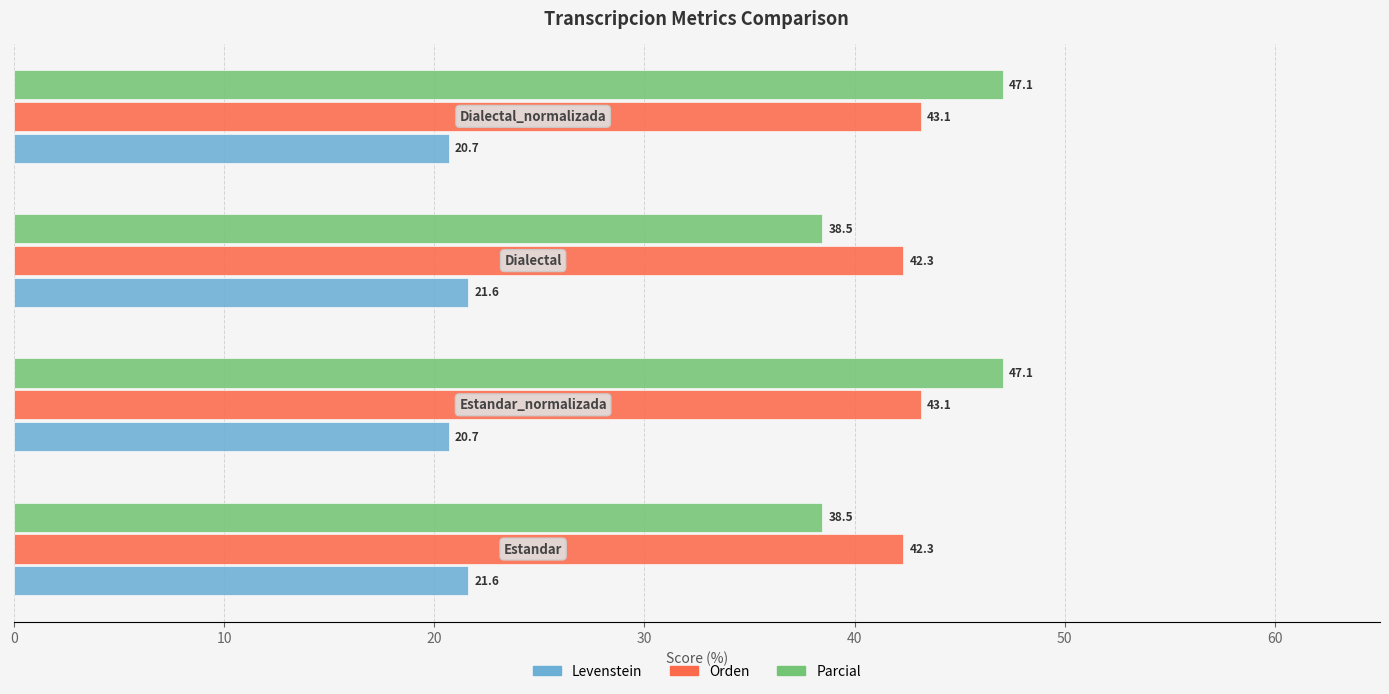

What is the difference between the maximum and second lowest values in the Levenstein series?

0.9